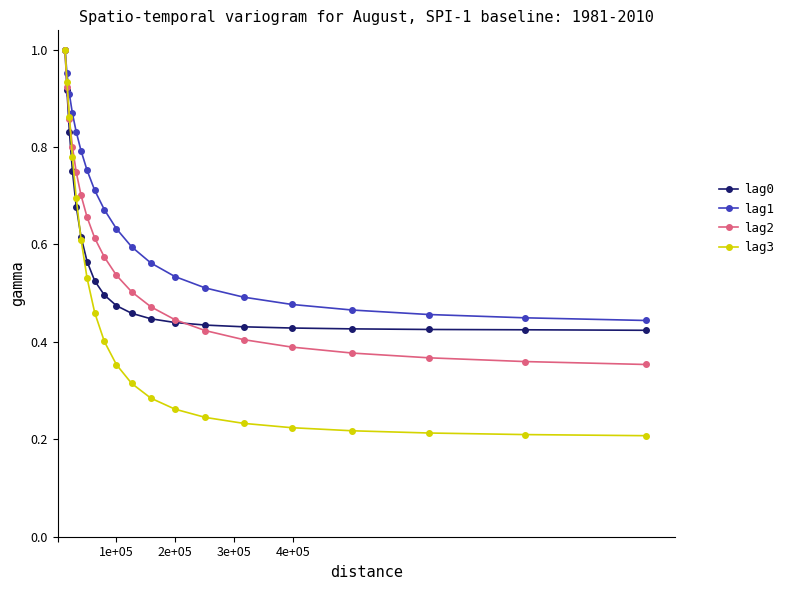

How many times do lag0 and lag3 cross each other?

1